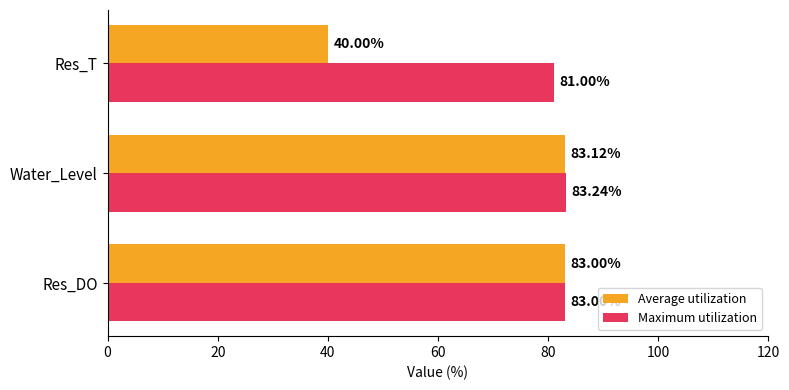

Which label corresponds to the smallest value in the chart?

Res_T